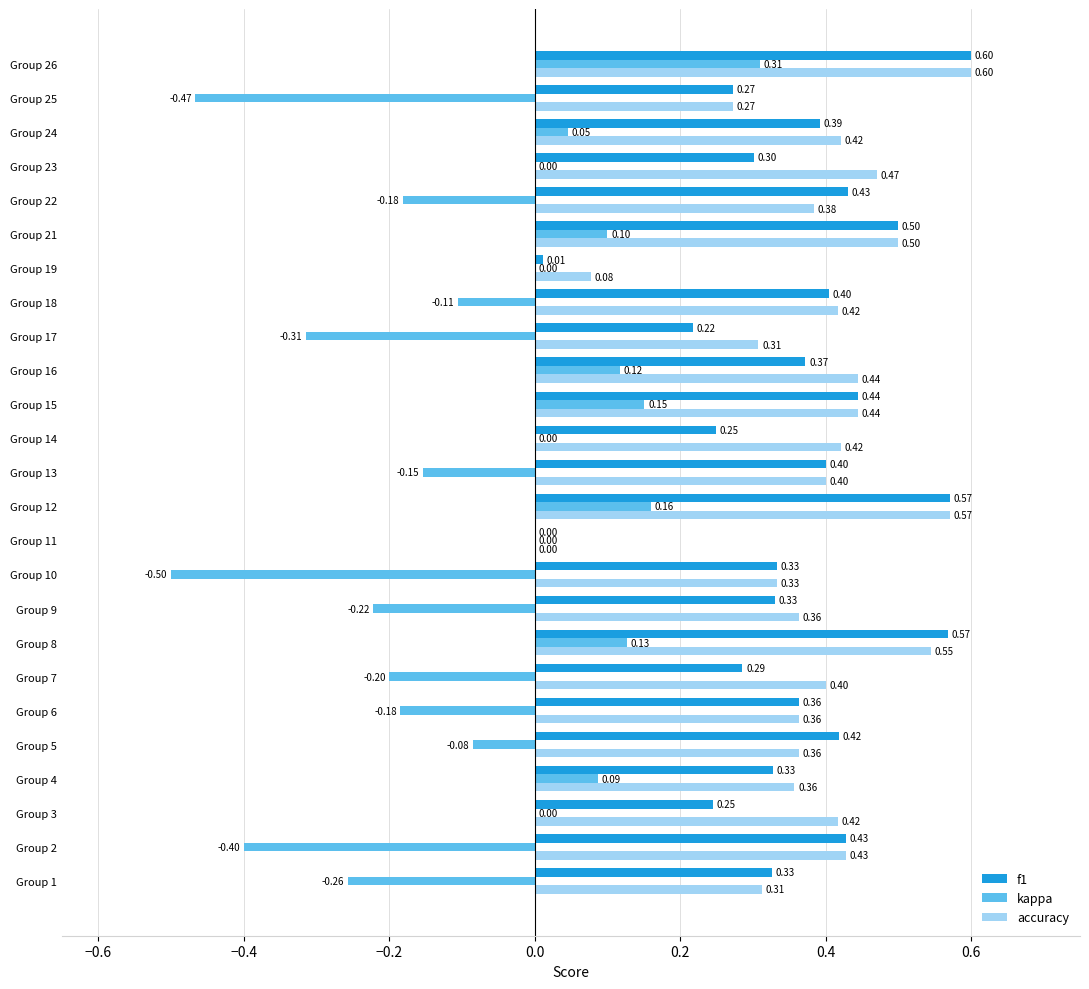

Which series changed the most between Group 5 and Group 6?

kappa